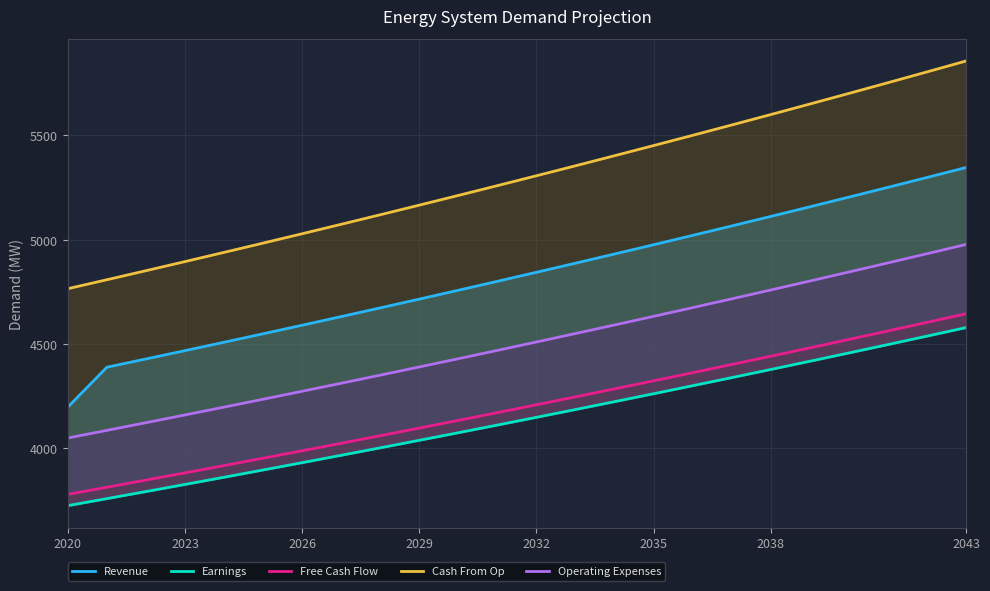

True or false: Operating Expenses has more than 1 points higher than both neighbors.

False